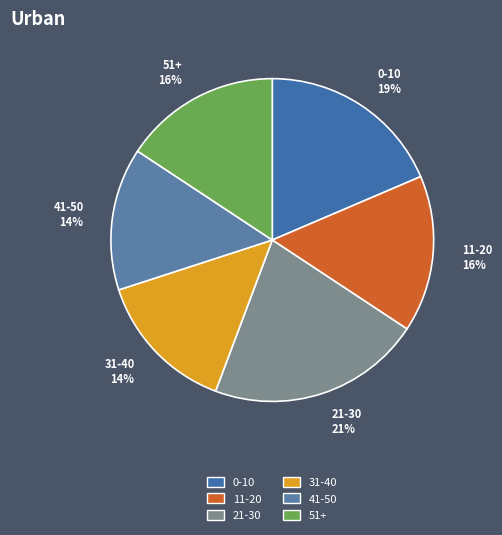

To the nearest percent, what portion does 11-20 16% represent?

16%